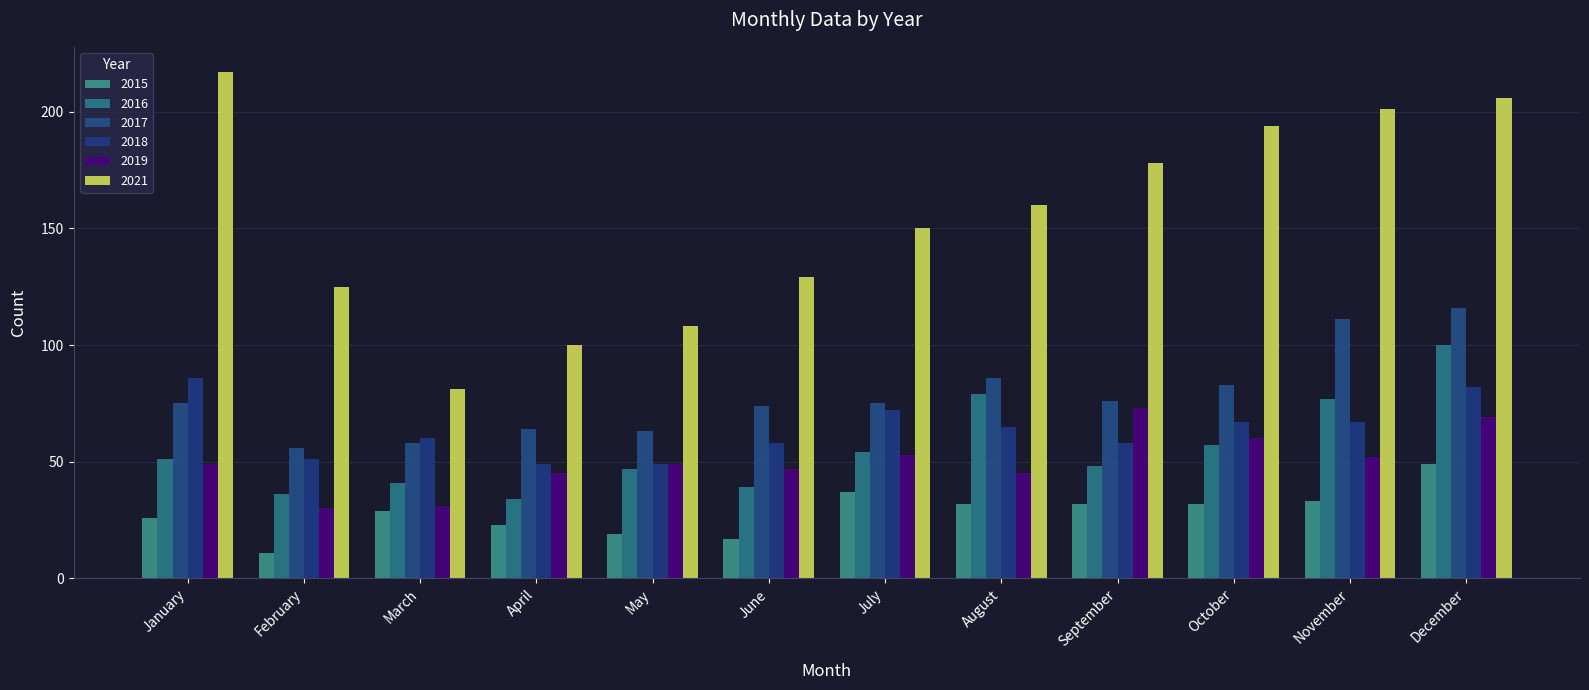

Where is 2021 nearest to the value 149?

July